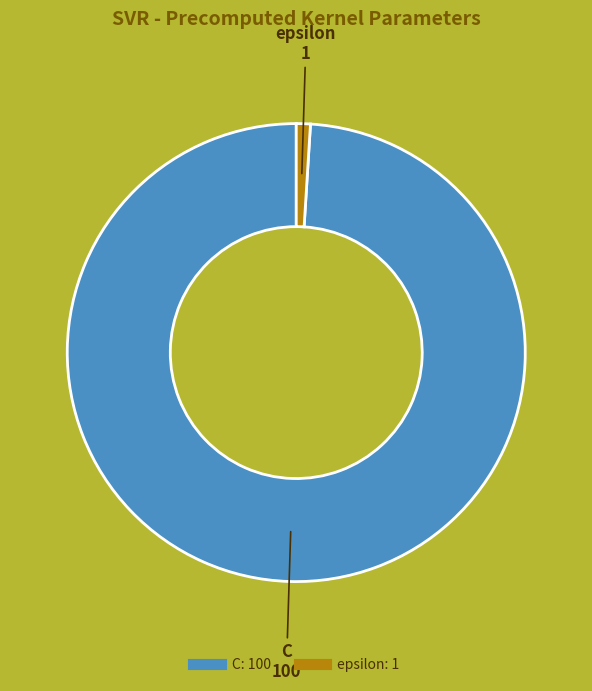

Which has a higher value, epsilon or C?

C